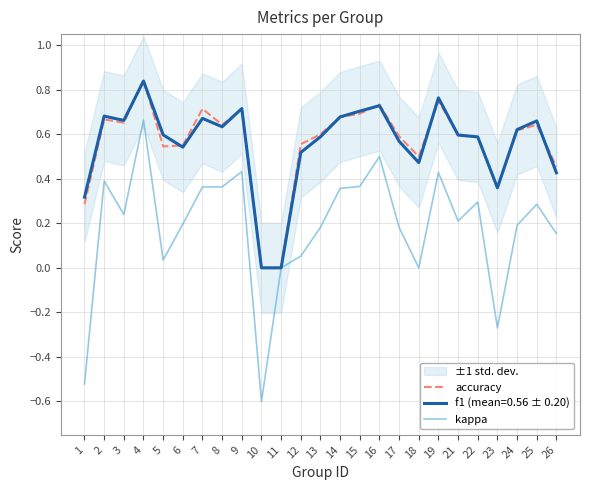

Where is the first local minimum for kappa?

3